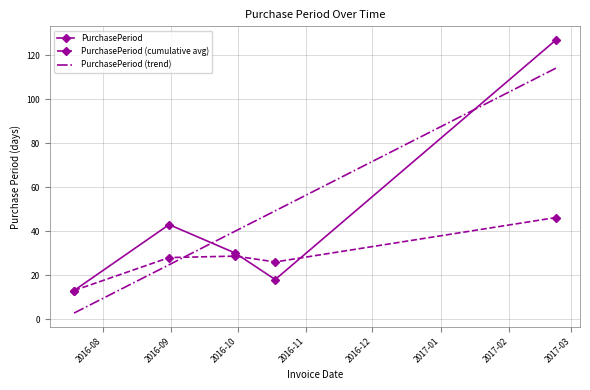

What is the minimum value shown in the chart?

13